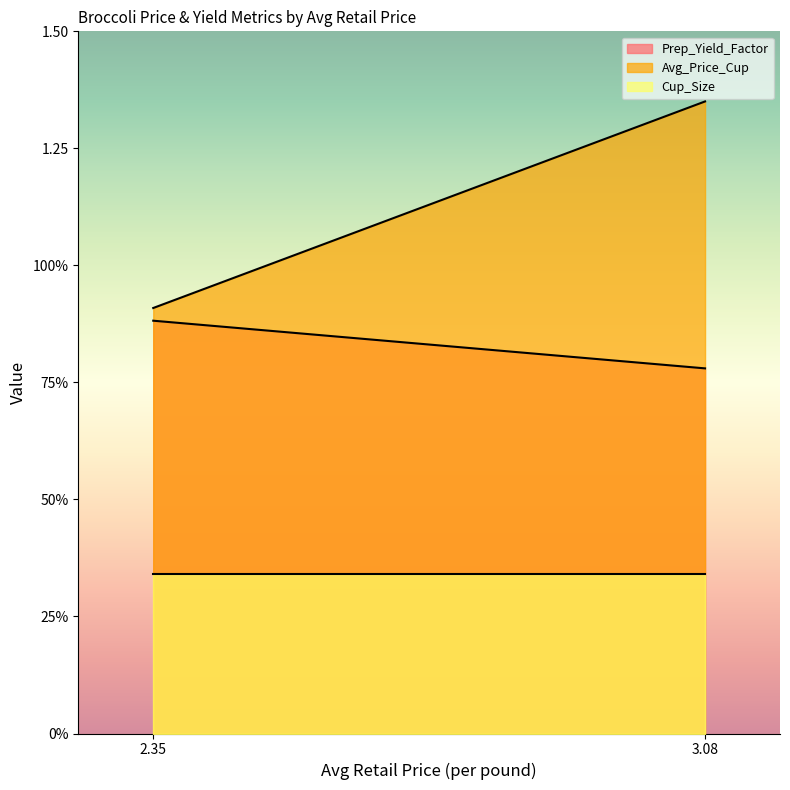

Does the chart have visible grid lines?

No